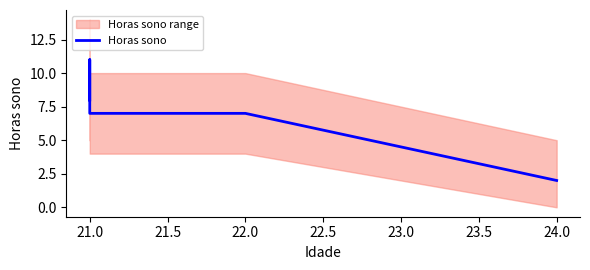

Reading right to left, transcribe all the data shown in this chart.

2	7	7	11	8